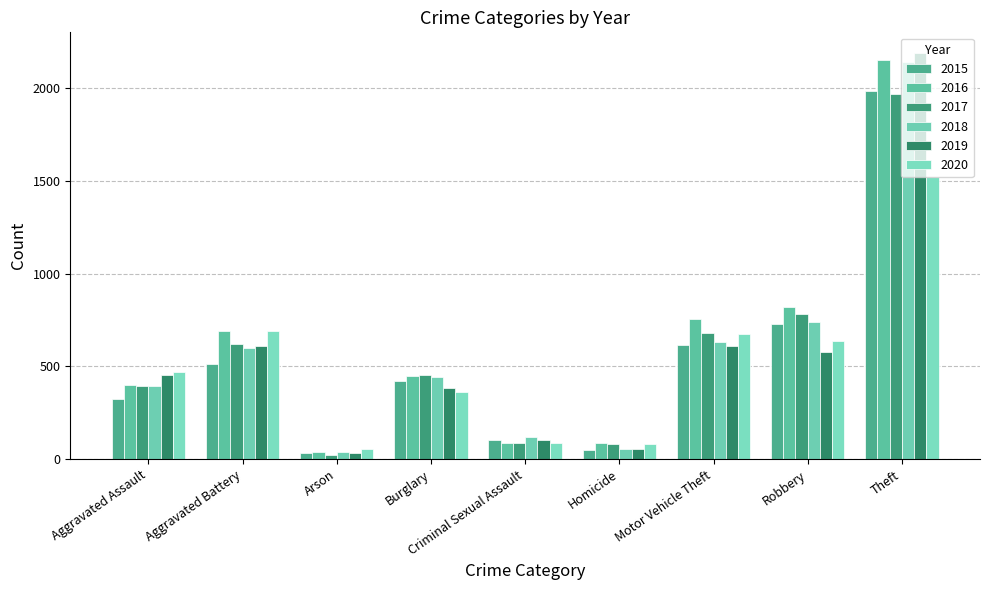

Which series has the largest total across all categories?

2016